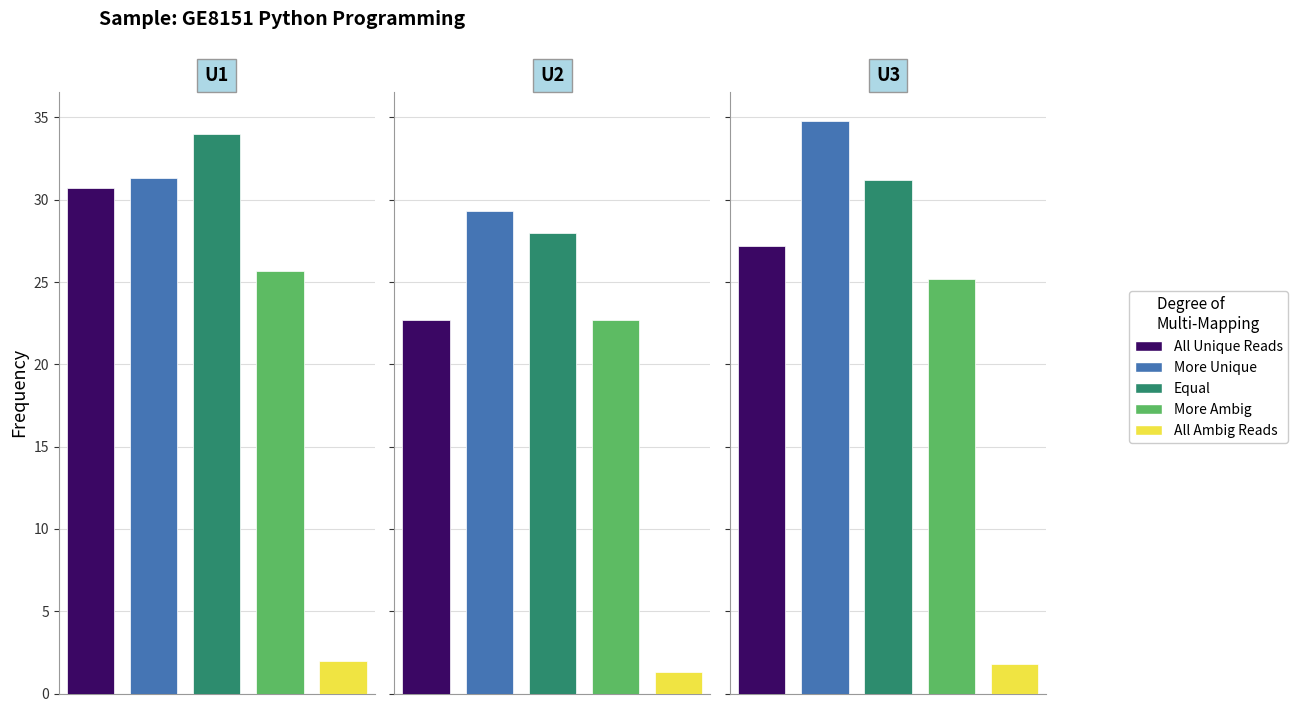

At which label is More Ambig closest to 23?

2